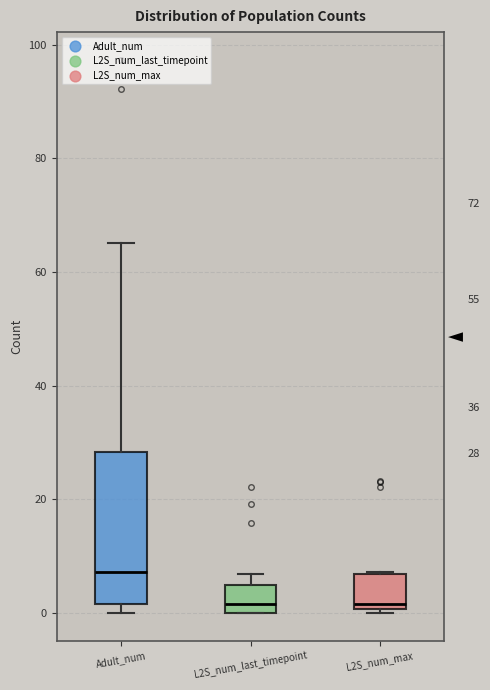

Comparing the boxes themselves (not the whiskers), which one is the tallest?

Adult_num